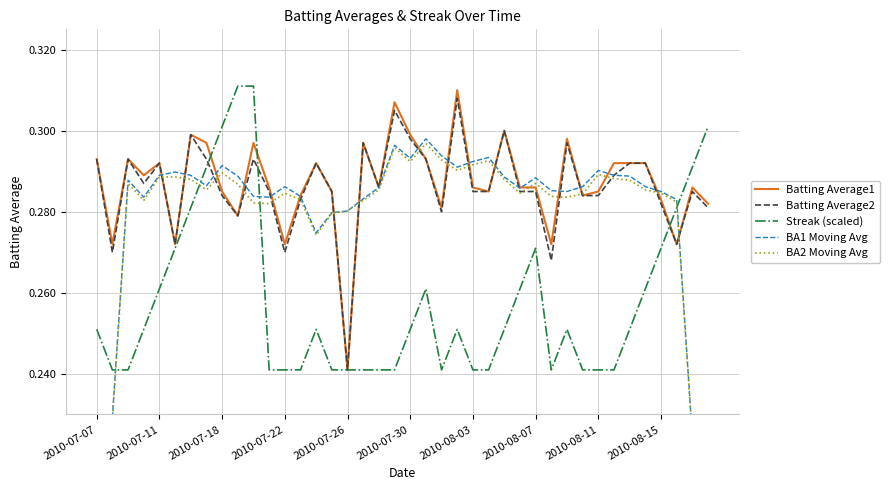

The value of BA2 Moving Avg at 17 is 0.3. True or false?

True